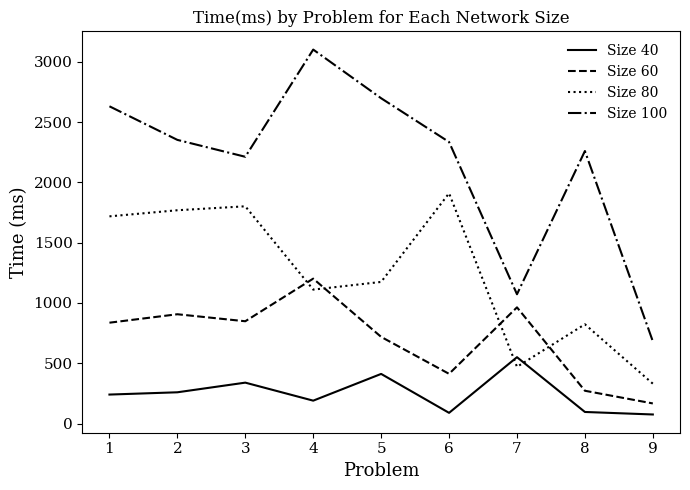

What are all the series names shown in the legend?

Size 40, Size 60, Size 80, Size 100